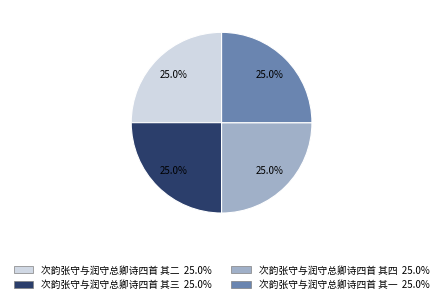

Does 次韵张守与润守总卿诗四首 其三 represent more than half of the total?

No